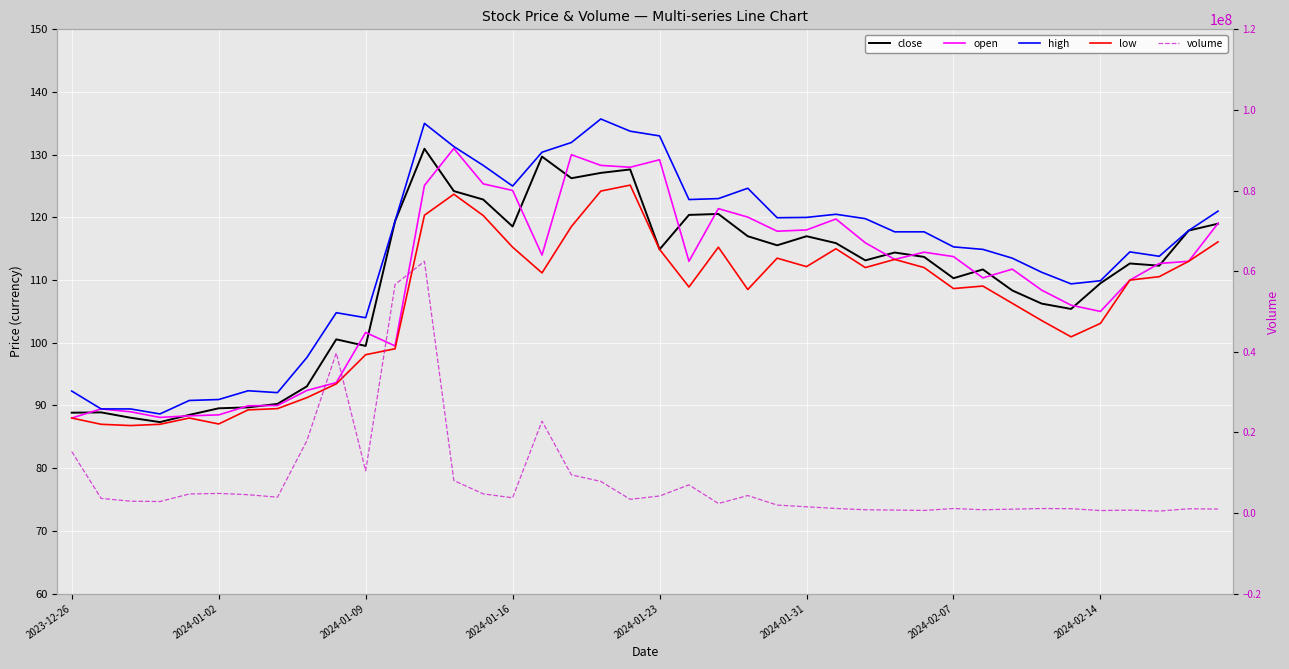

Reading right to left, extract all data points from this chart.

close: 119.0	117.9	112.3	112.7	109.5	105.4	106.2	108.3	111.7	110.3	113.7	114.4	113.2	115.9	117.0	115.5	117.0	120.5	120.4	114.9	127.7	127.1	126.2	129.7	118.5	122.8	124.2	130.9	119.4	99.5	100.5	93.0	90.2	89.7	89.5	88.5	87.3	88.0	88.9	88.8
open: 119.0	113.0	112.7	110.0	105.0	106.0	108.4	111.8	110.3	113.8	114.5	113.3	116.0	119.8	118.0	117.8	120.0	121.4	113.0	129.2	128.0	128.3	130.0	114.0	124.3	125.3	131.0	125.1	99.5	101.7	93.7	92.4	90.0	90.0	88.5	88.3	88.1	89.0	89.5	88.0
high: 121.0	117.9	113.8	114.5	109.9	109.4	111.2	113.5	114.9	115.3	117.7	117.7	119.8	120.5	120.0	120.0	124.7	123.0	122.8	133.0	133.8	135.7	131.9	130.4	125.0	128.3	131.3	135.0	119.4	104.0	104.8	97.7	92.0	92.3	91.0	90.8	88.7	89.5	89.5	92.3
low: 116.1	113.0	110.5	110.0	103.1	101.0	103.5	106.3	109.0	108.7	112.0	113.3	112.0	115.0	112.2	113.5	108.5	115.2	108.9	114.9	125.2	124.2	118.5	111.2	115.2	120.3	123.7	120.3	99.0	98.1	93.5	91.2	89.5	89.3	87.0	88.0	87.0	86.8	87.0	88.0
volume: 966896.0	1030011.0	470835.0	700056.0	596131.0	1060549.0	1098594.0	940859.0	797940.0	1103783.0	626137.0	718106.0	791588.0	1117086.0	1527059.0	1961060.0	4318200.0	2343070.0	6978011.0	4205694.0	3387595.0	7831021.0	9448674.0	22769867.0	3763555.0	4735544.0	8052773.0	62439033.0	56679209.0	10449774.0	39704312.0	17934482.0	3912059.0	4532851.0	4846393.0	4707765.0	2835004.0	2918525.0	3610475.0	15233228.0